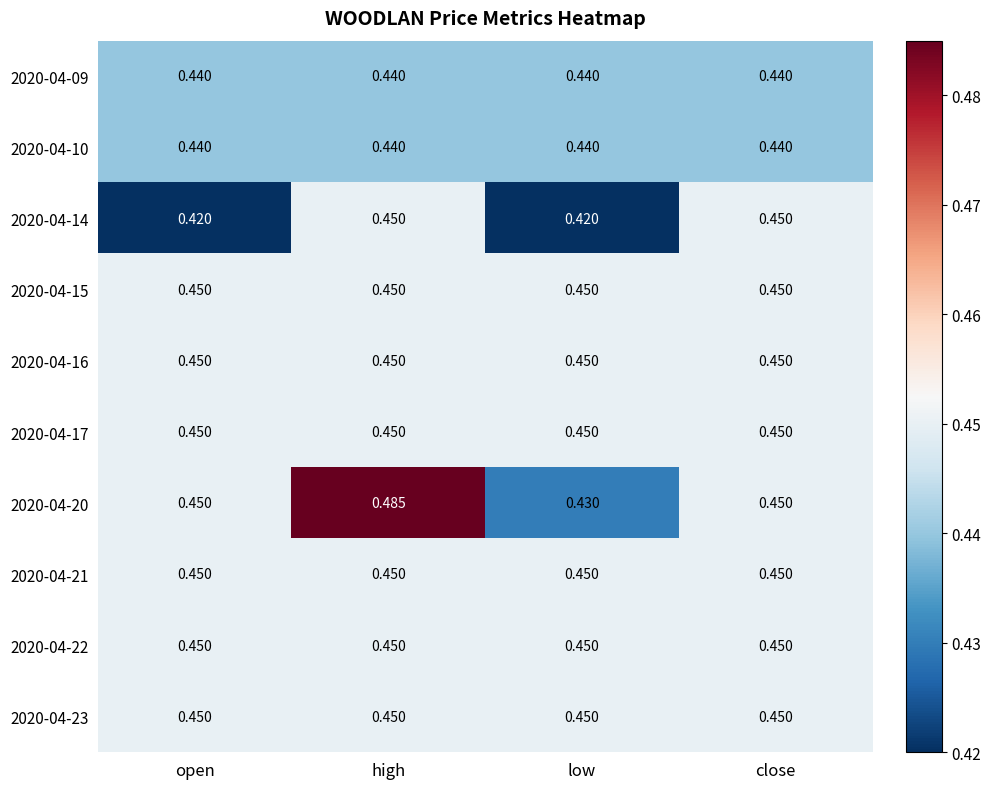

Is the value of 2020-04-21 at low greater than the value of 2020-04-14 at open?

Yes